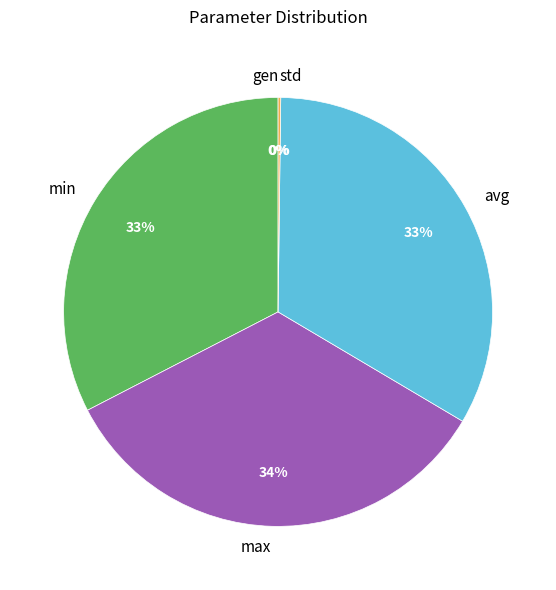

What is the ratio of the value at avg to the value at max?

1.0